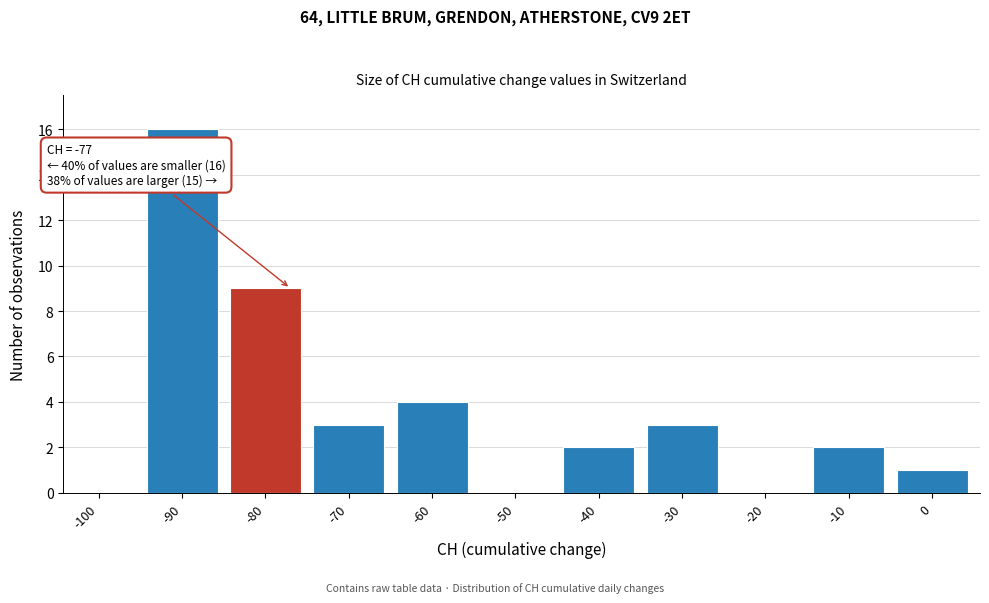

Reading left to right, transcribe all the data shown in this chart.

-100=0	-90=16	-80=9	-70=3	-60=4	-50=0	-40=2	-30=3	-20=0	-10=2	0=1